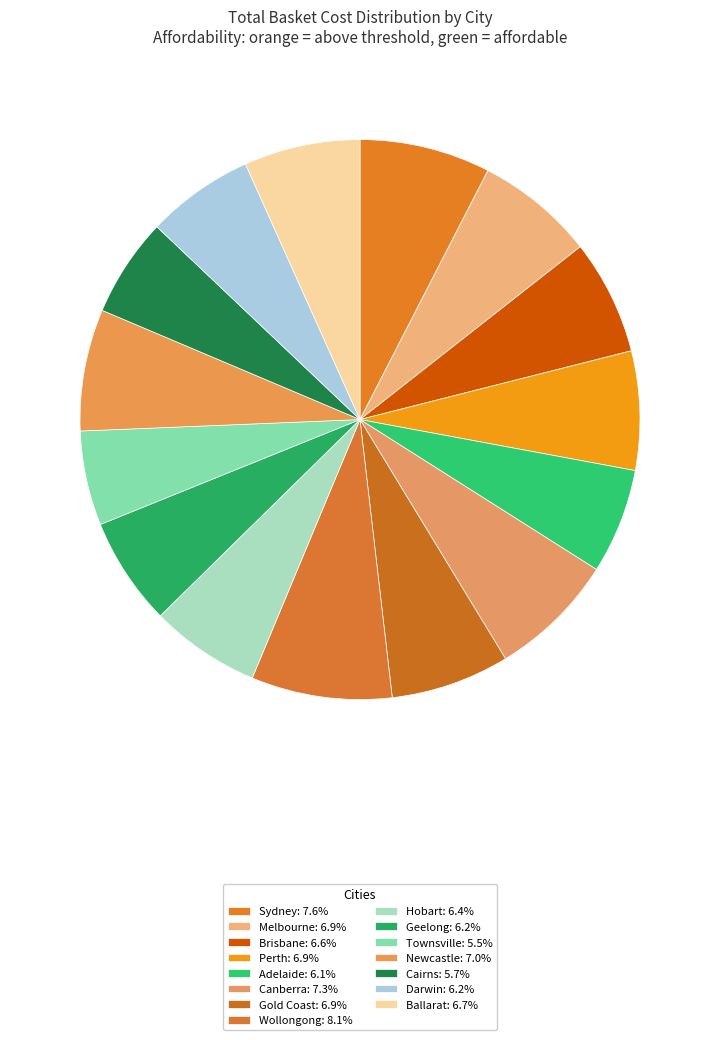

Rank the categories by value from lowest to highest.

Townsville, Cairns, Adelaide, Darwin, Geelong, Hobart, Brisbane, Ballarat, Gold Coast, Melbourne, Perth, Newcastle, Canberra, Sydney, Wollongong